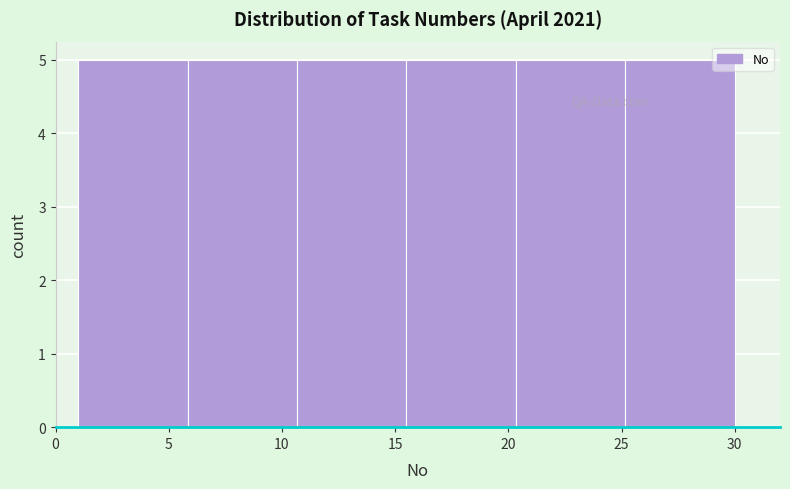

Reading left to right, list every bar in this chart as the range it spans on the x-axis followed by its height. Neither the bar edges nor the heights are printed on the chart, so give them approximately, as read against the axes.

1.0 to 6.0: 5
6.0 to 10.5: 5
10.5 to 15.5: 5
15.5 to 20.5: 5
20.5 to 25.0: 5
25.0 to 30.0: 5